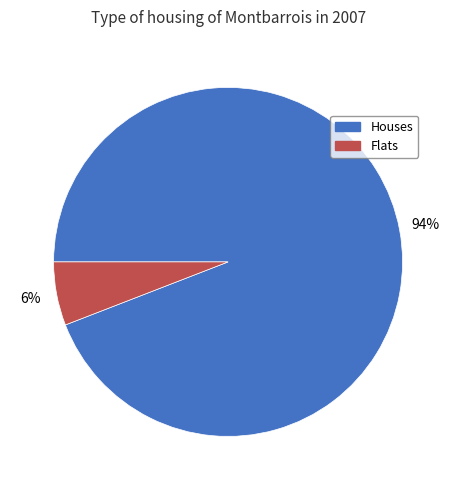

How many segments does this pie chart have?

2